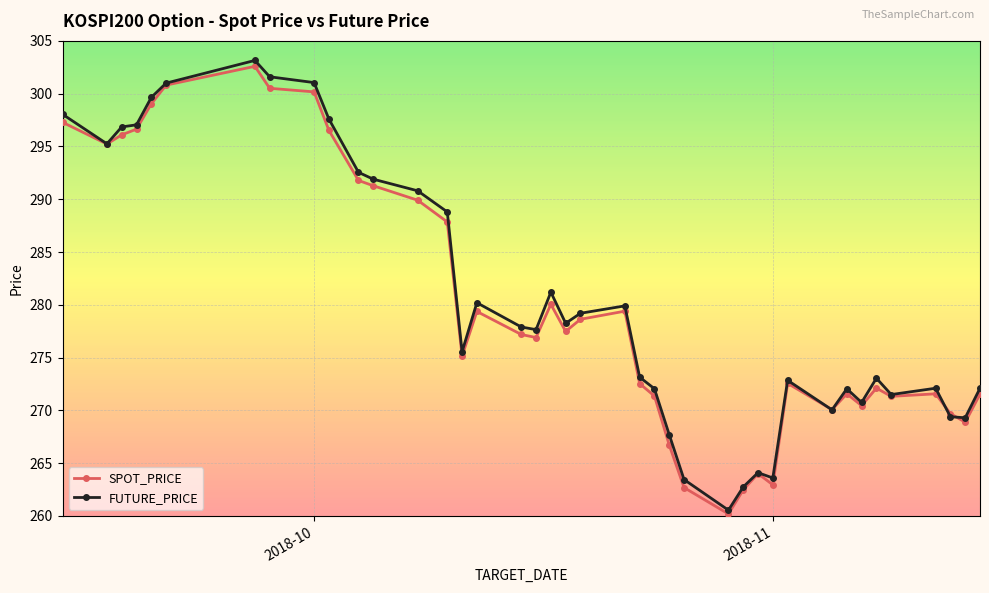

What is the average value of the SPOT_PRICE series?

280.1